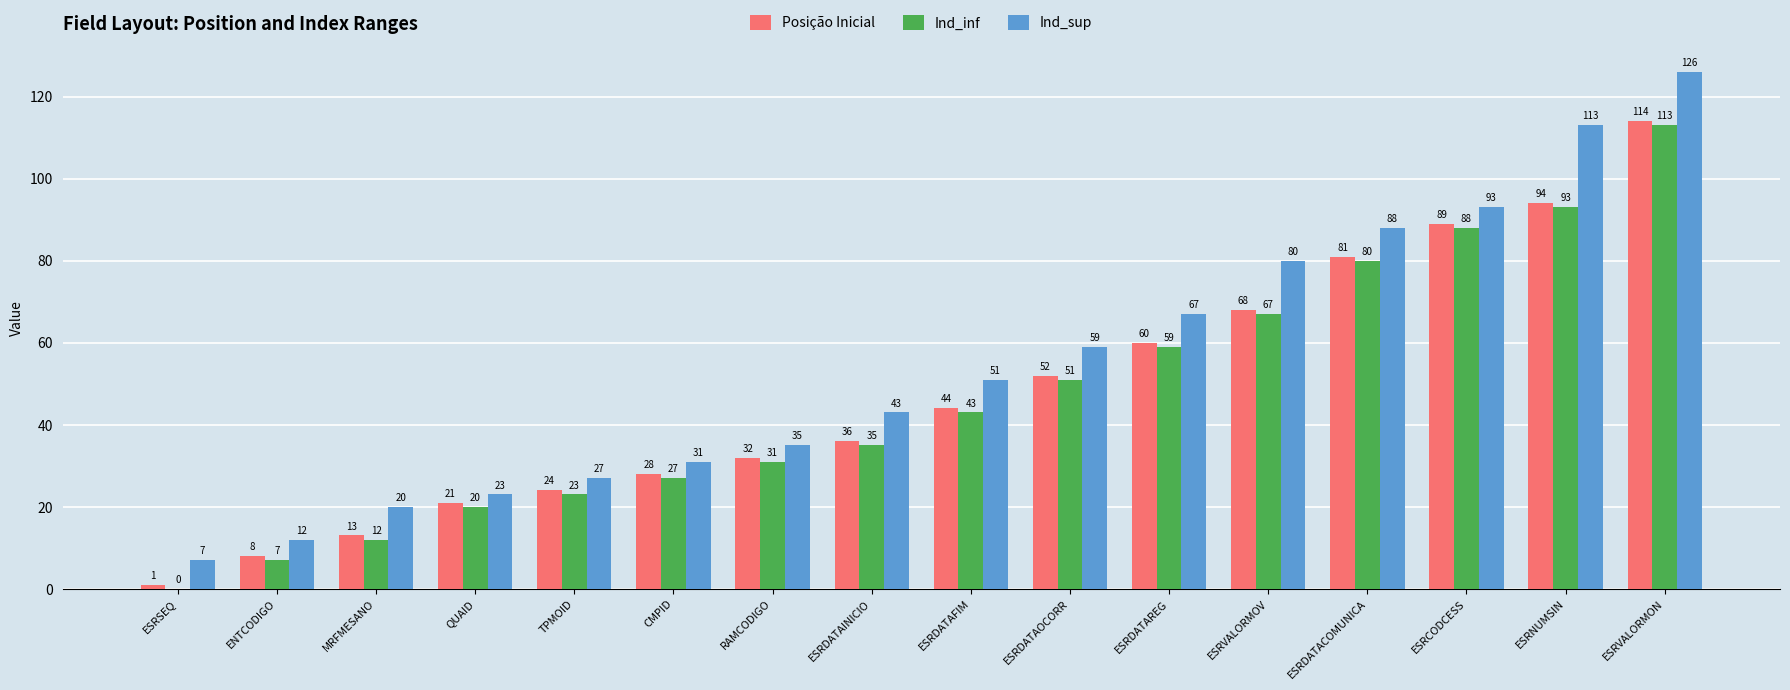

What is the sum of all Posição Inicial values?

765